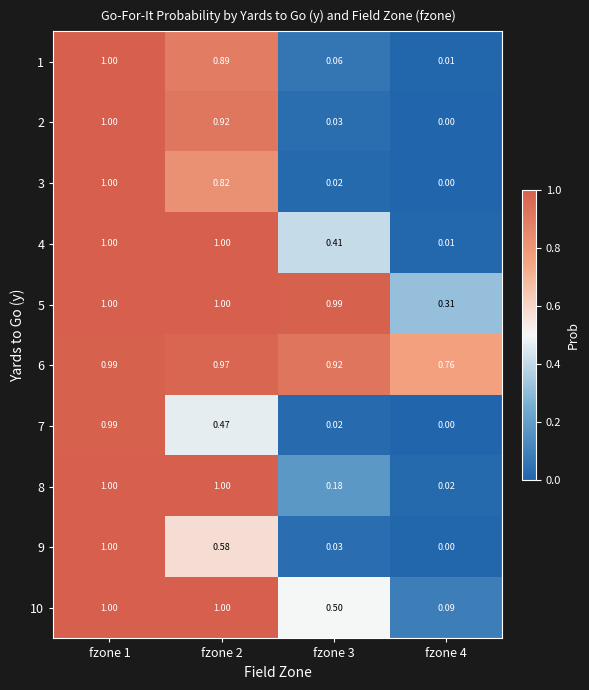

At fzone 3, list the series in order from largest to smallest.

5, 6, 10, 4, 8, 1, 2, 9, 7, 3